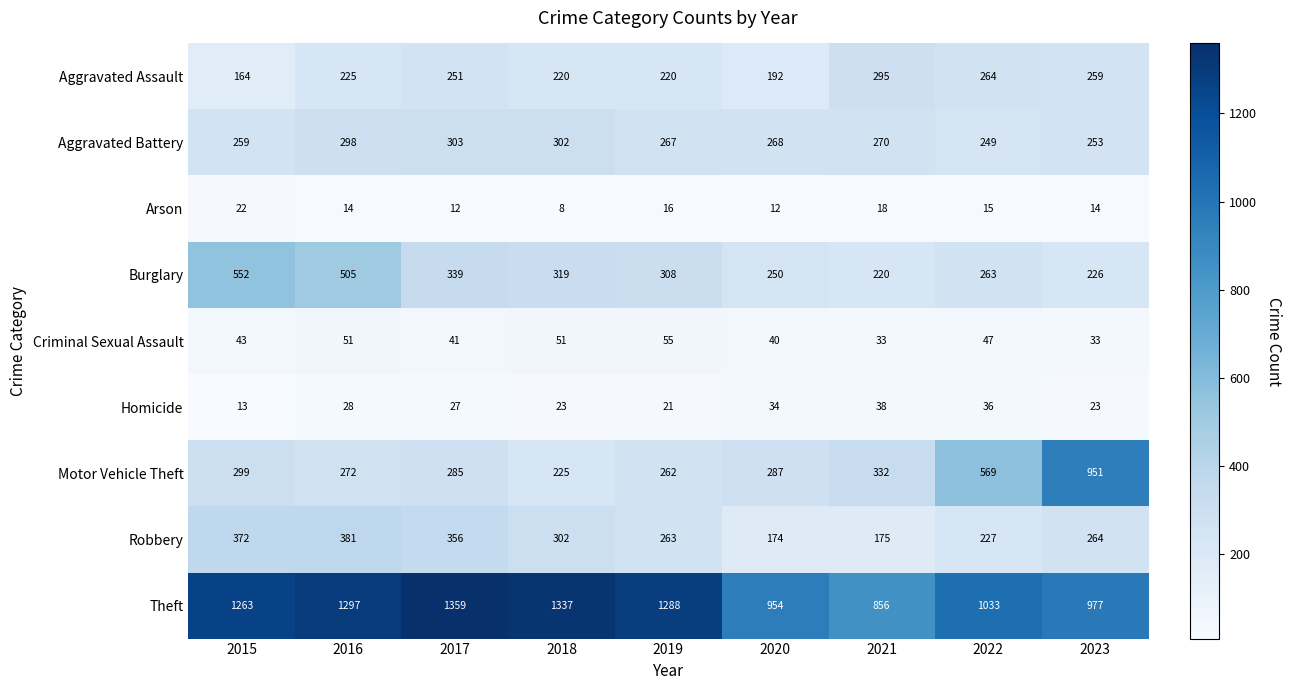

What is the total value across all series at 2020?

2211